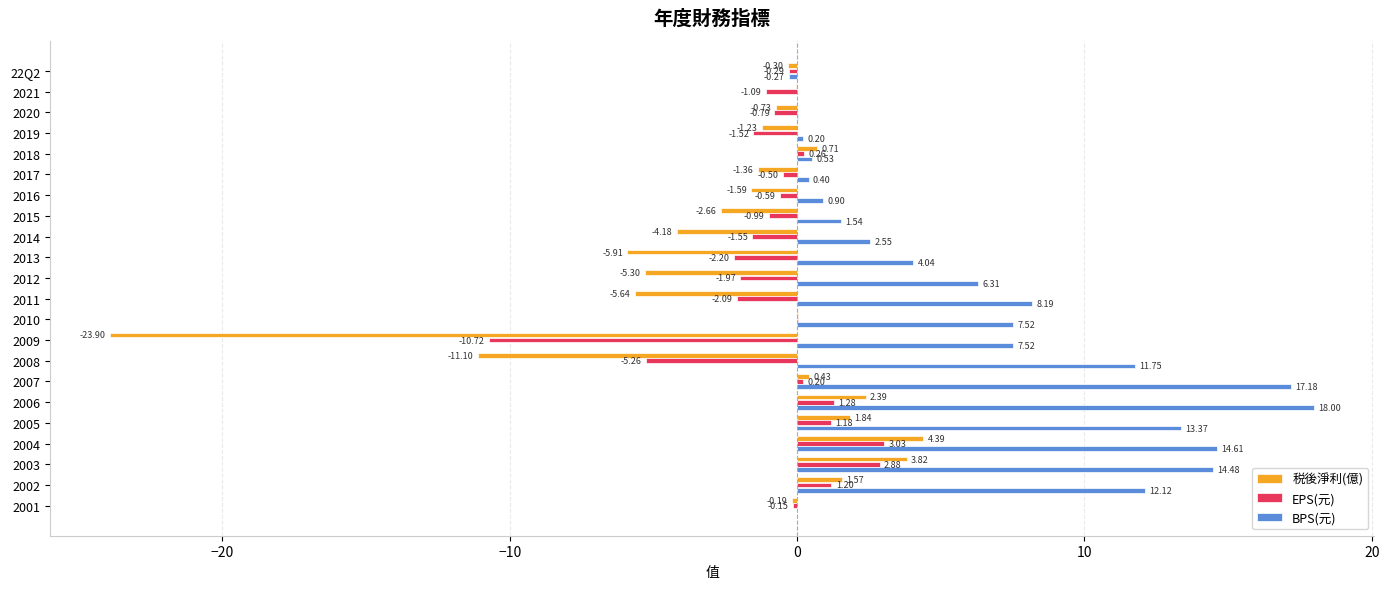

What is the sum of all EPS(元) values?

-19.7